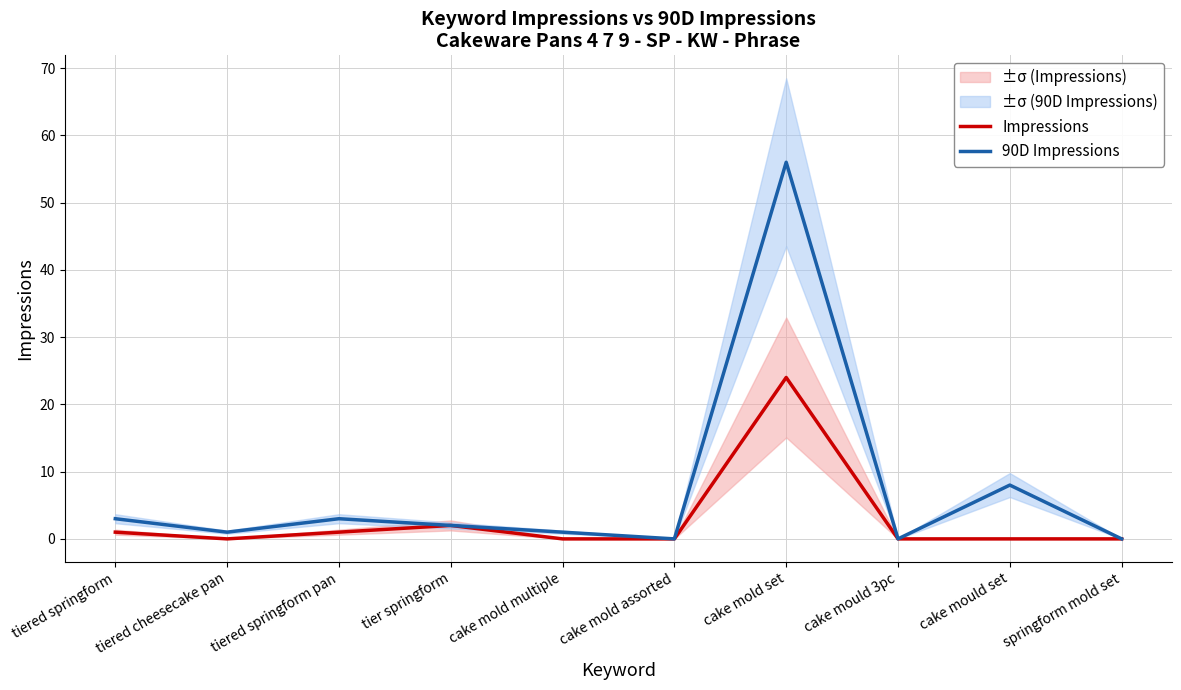

Which series has the largest total across all categories?

90D Impressions